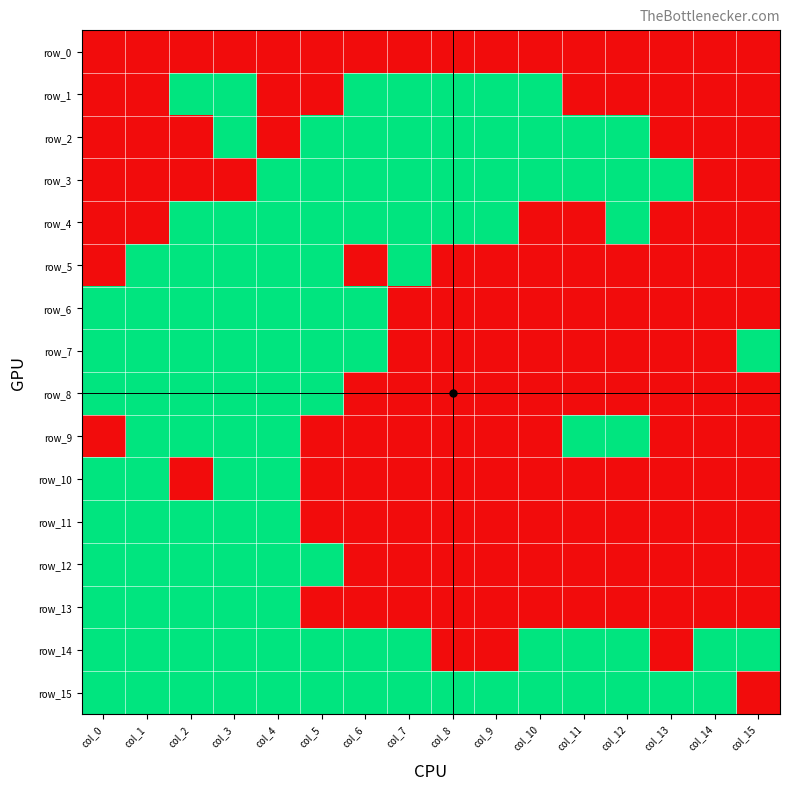

Between col_2 and col_6, which is larger?

col_2